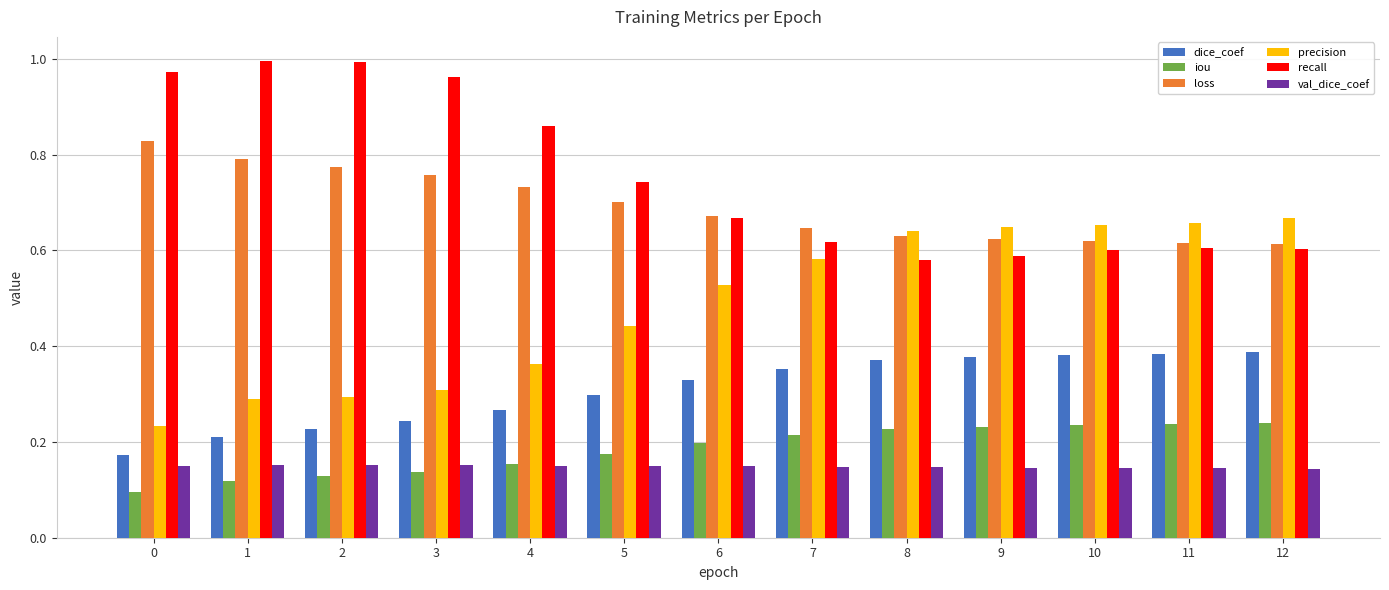

How many series are shown in this chart?

6